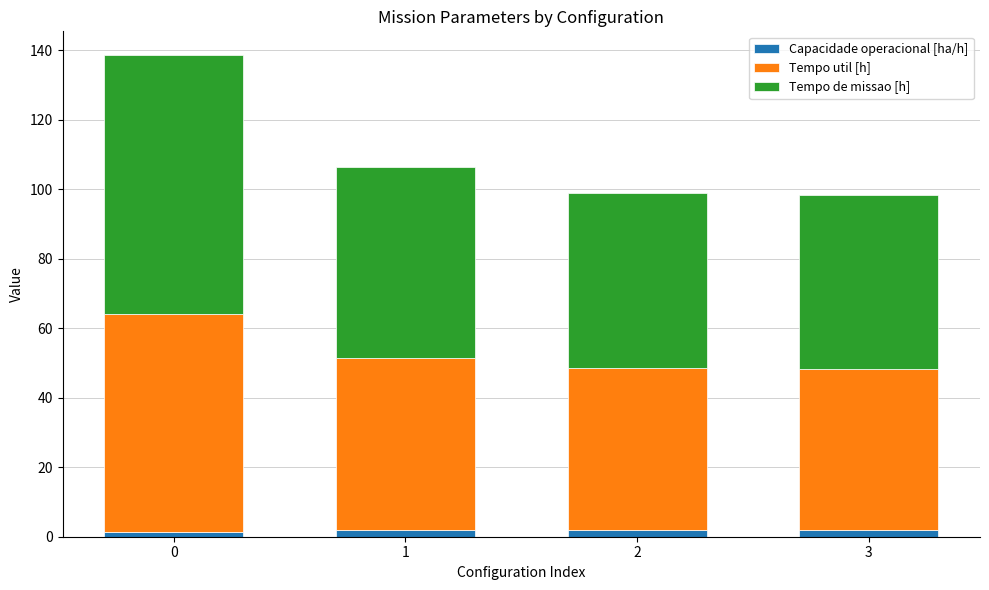

How many bars are there in total?

4